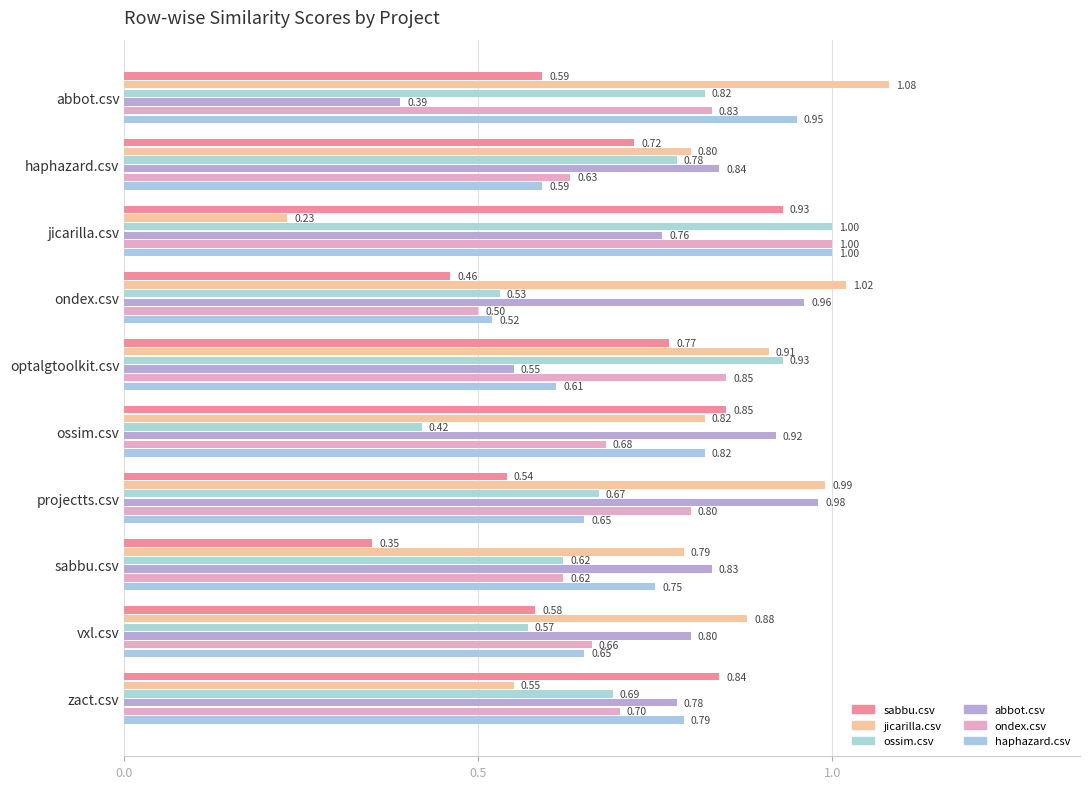

What is the sum of all abbot.csv values?

7.8